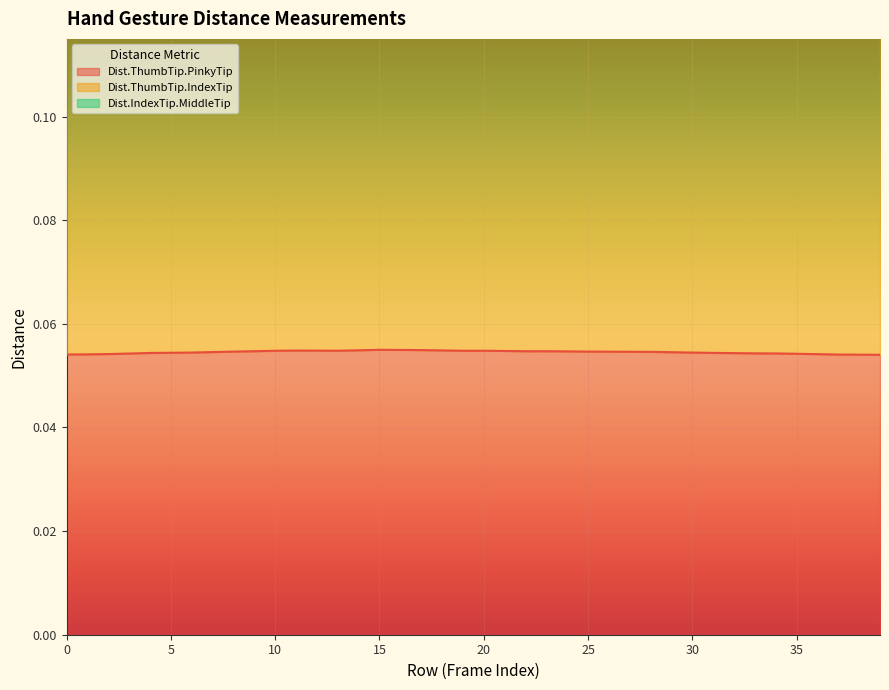

Between 12 and 6, which is larger?

12